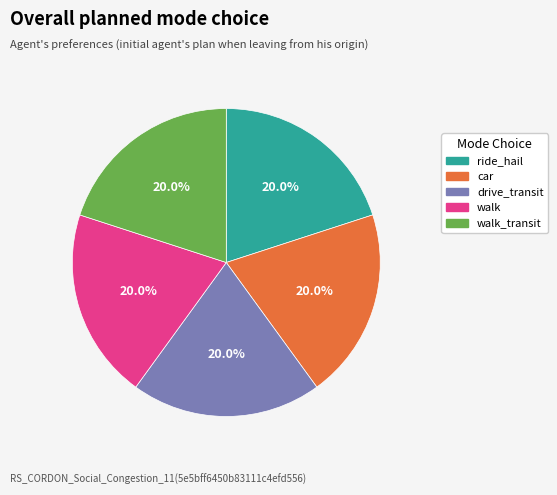

What percentage is NOT represented by walk?

80.0%